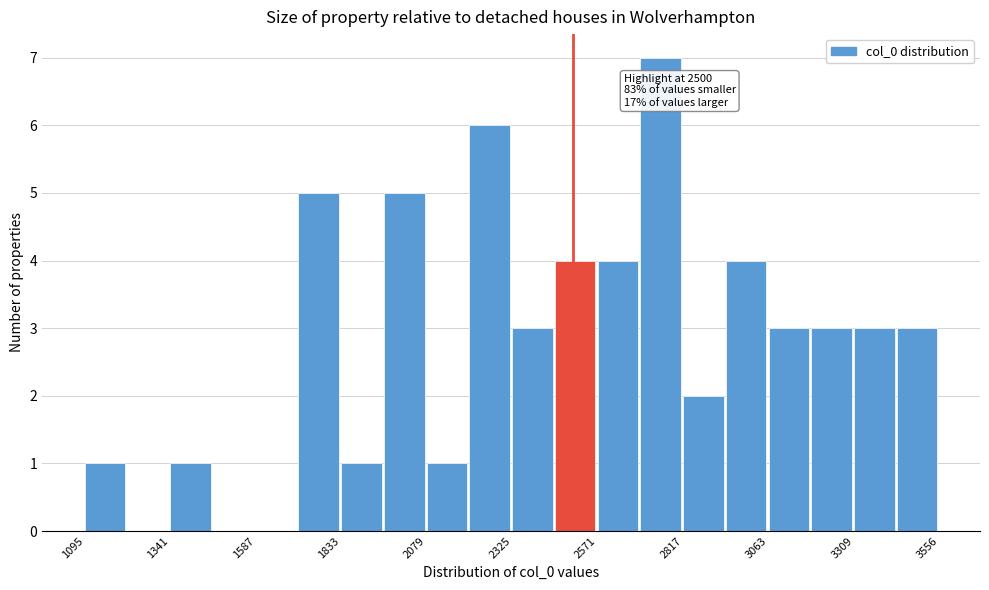

Read against the x-axis, roughly where is the centre of the tallest bar?

2750